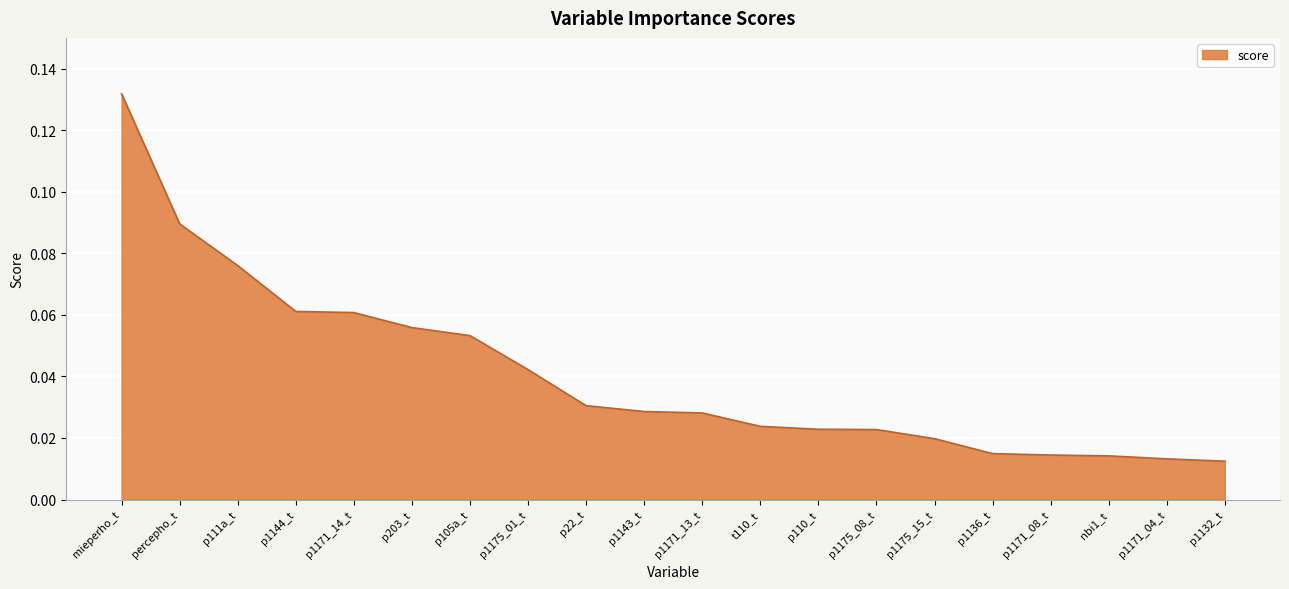

What is the sum of all values?

0.8